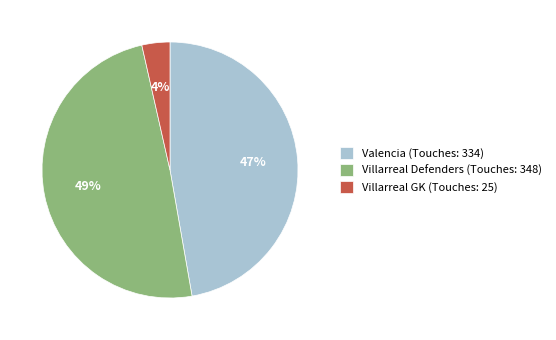

Does Villarreal GK (Touches: 25) account for over 50% of the chart?

No